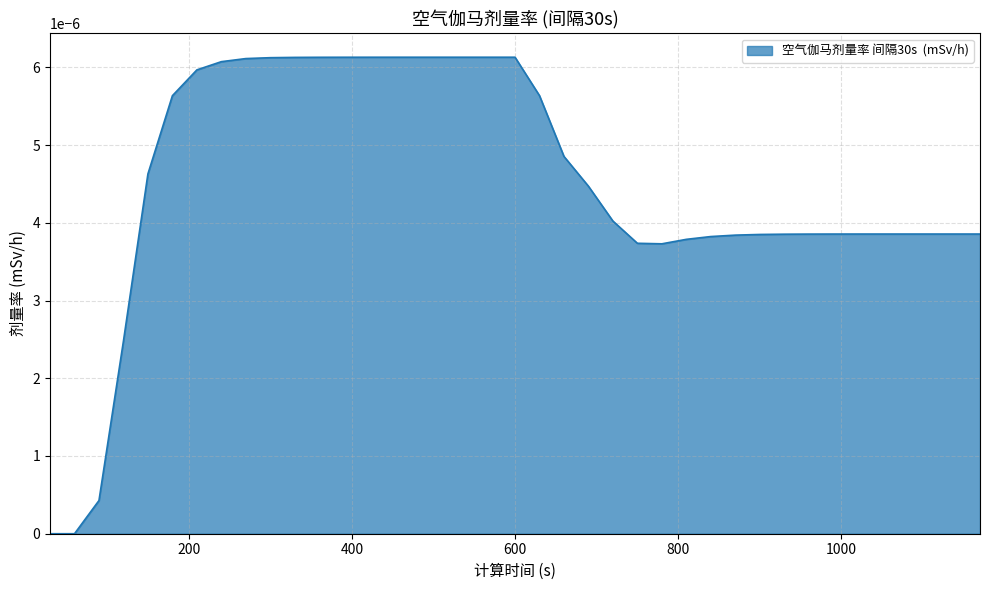

Does the chart have visible grid lines?

Yes